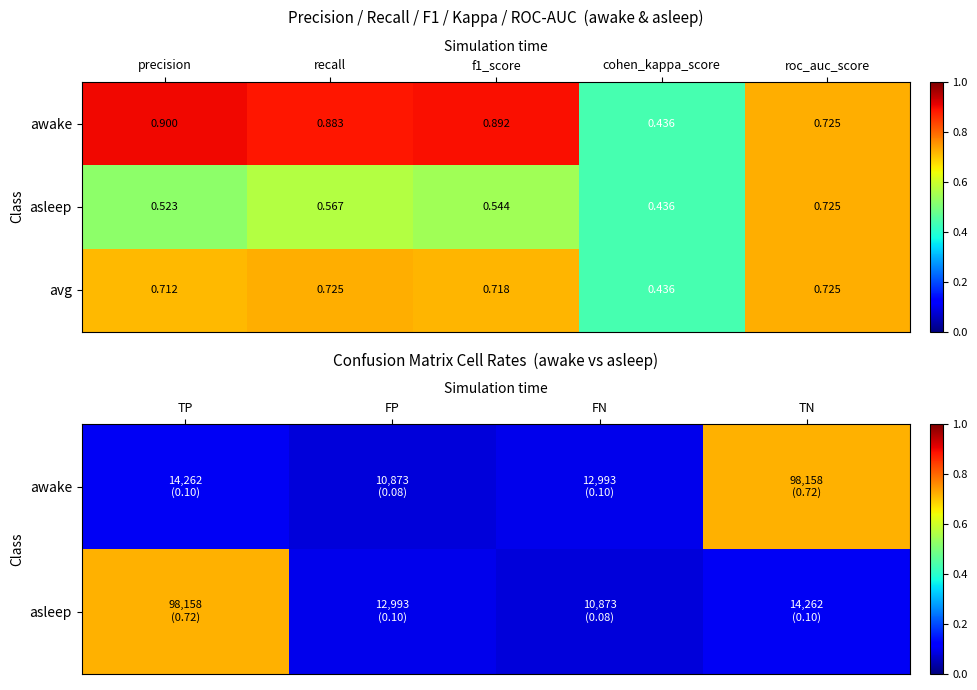

At which label is avg closest to 0?

cohen_kappa_score